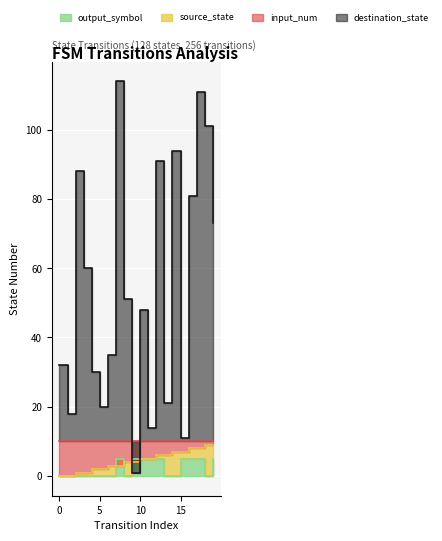

What is the difference between the source_state values at 17 and 11?

3